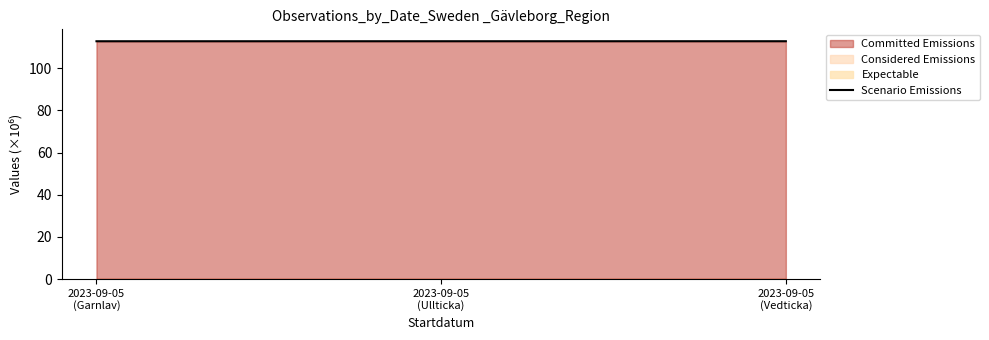

At which category does the chart reach its minimum across all series?

2023-09-05
(Garnlav)